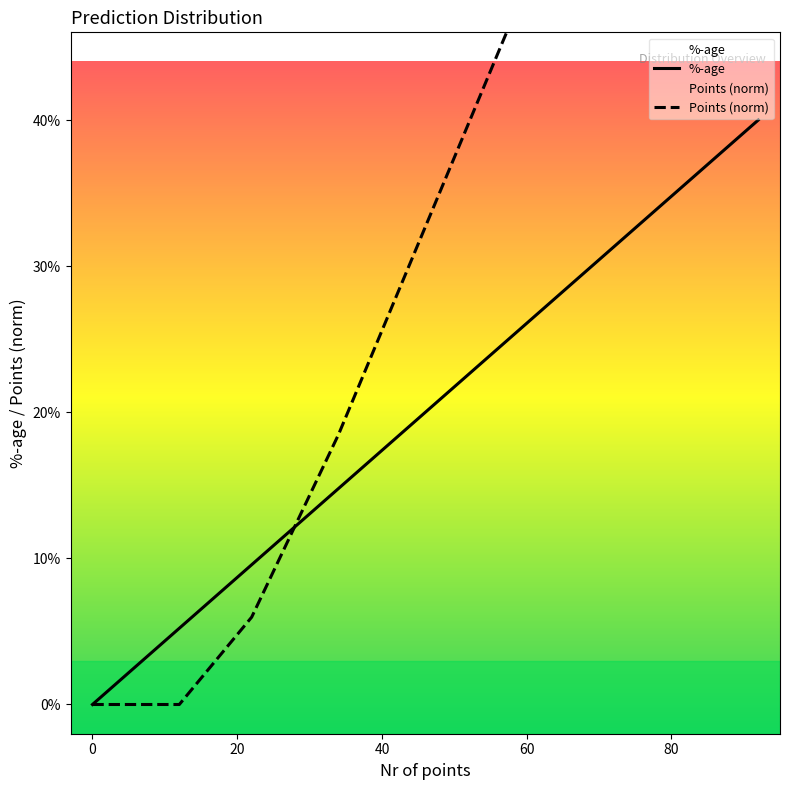

Count the %-age values in the range 0 to 1.

7